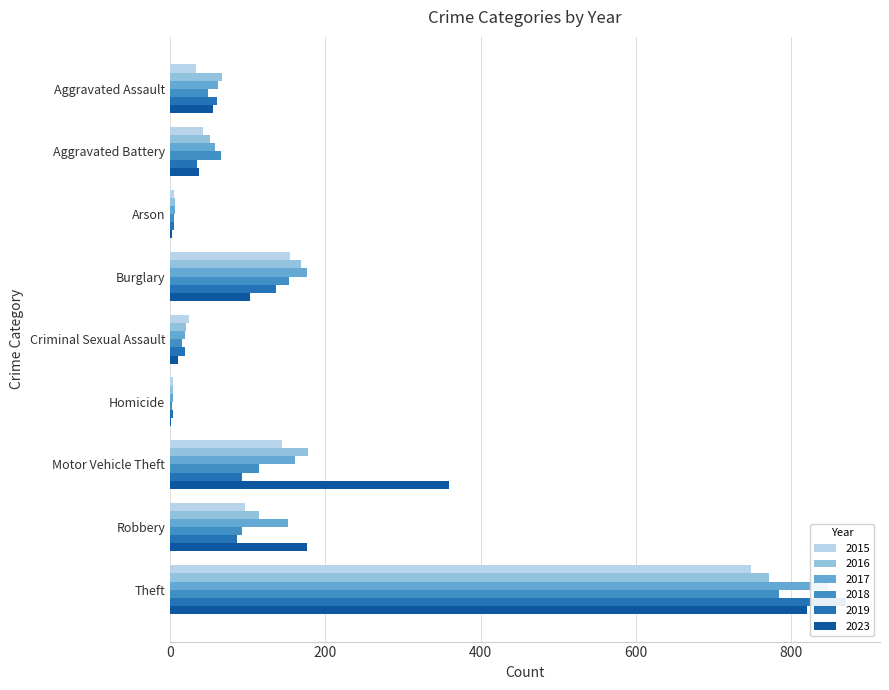

What is the highest value of the 2023 series?

820